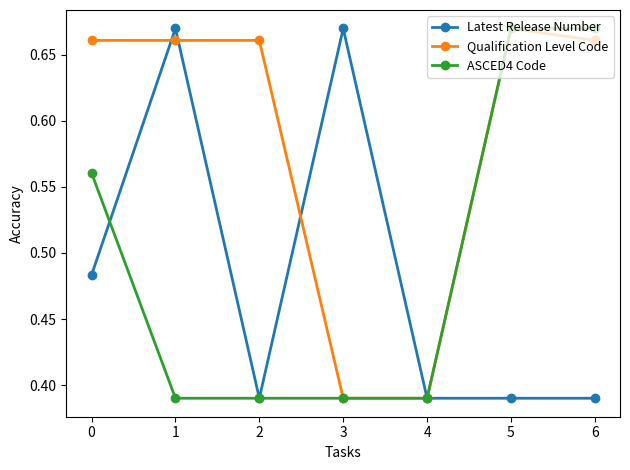

The Latest Release Number series shows 0.4 at 3. True or false?

False